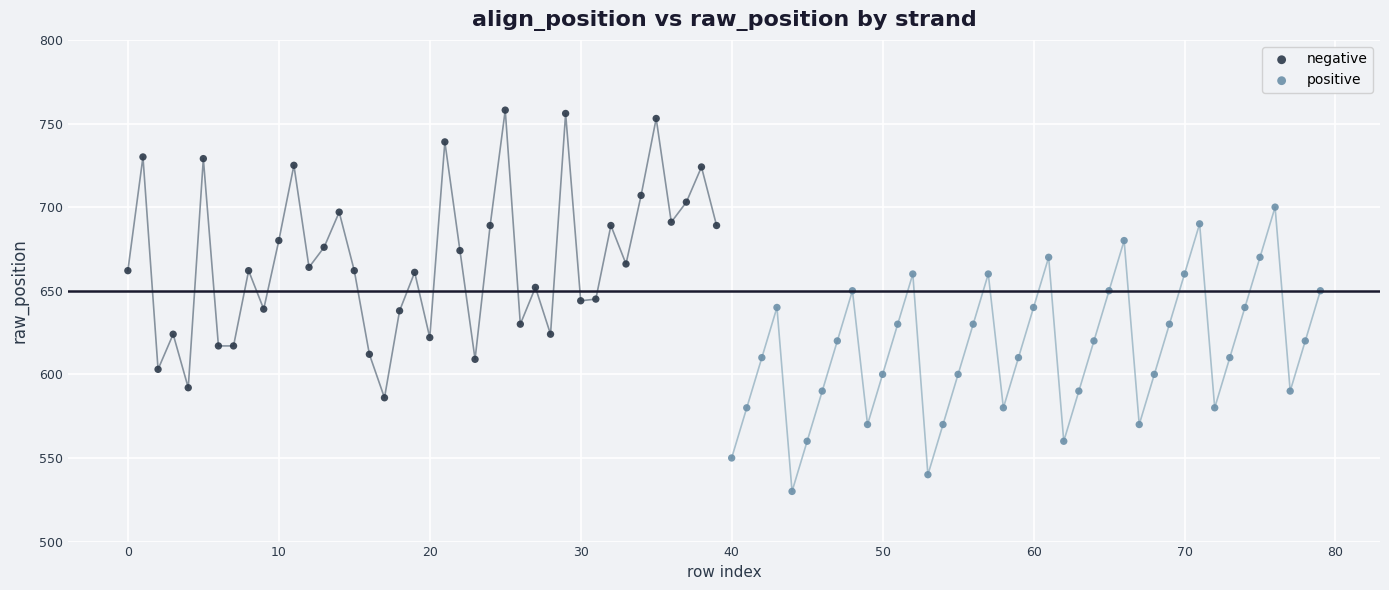

Which series contains the lowest Y value?

positive